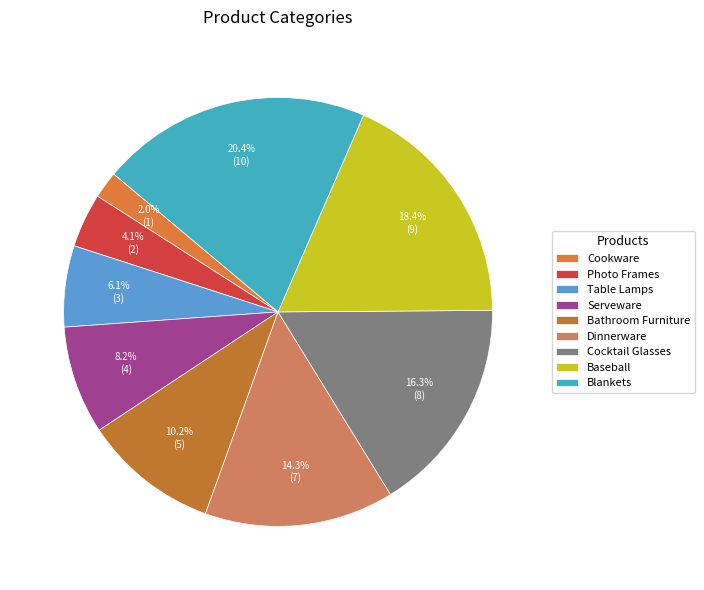

To the nearest percent, what is the combined percentage of Bathroom Furniture and Dinnerware?

24%